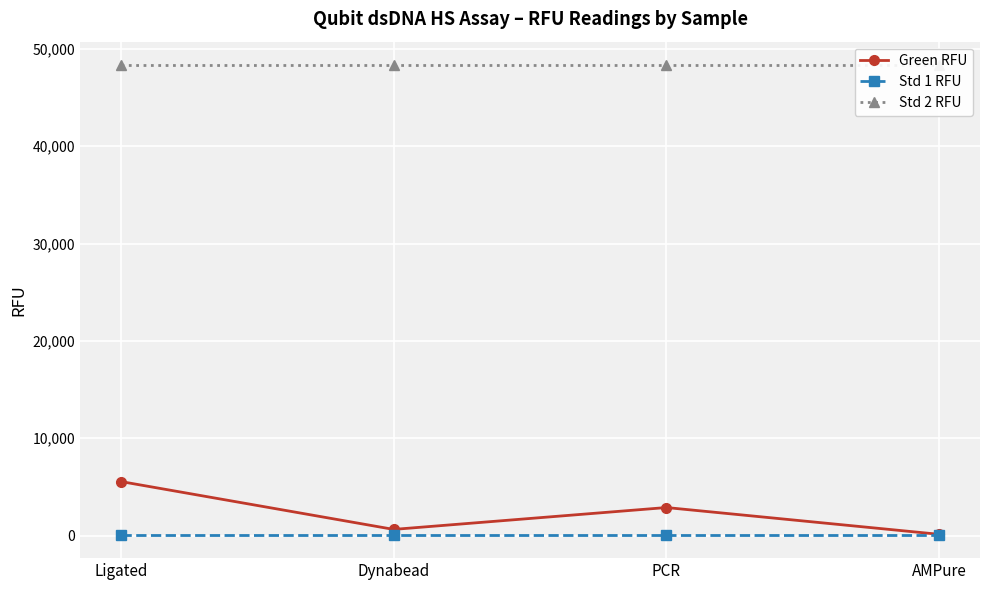

Between Dynabead and PCR, which series saw the biggest shift?

Green RFU